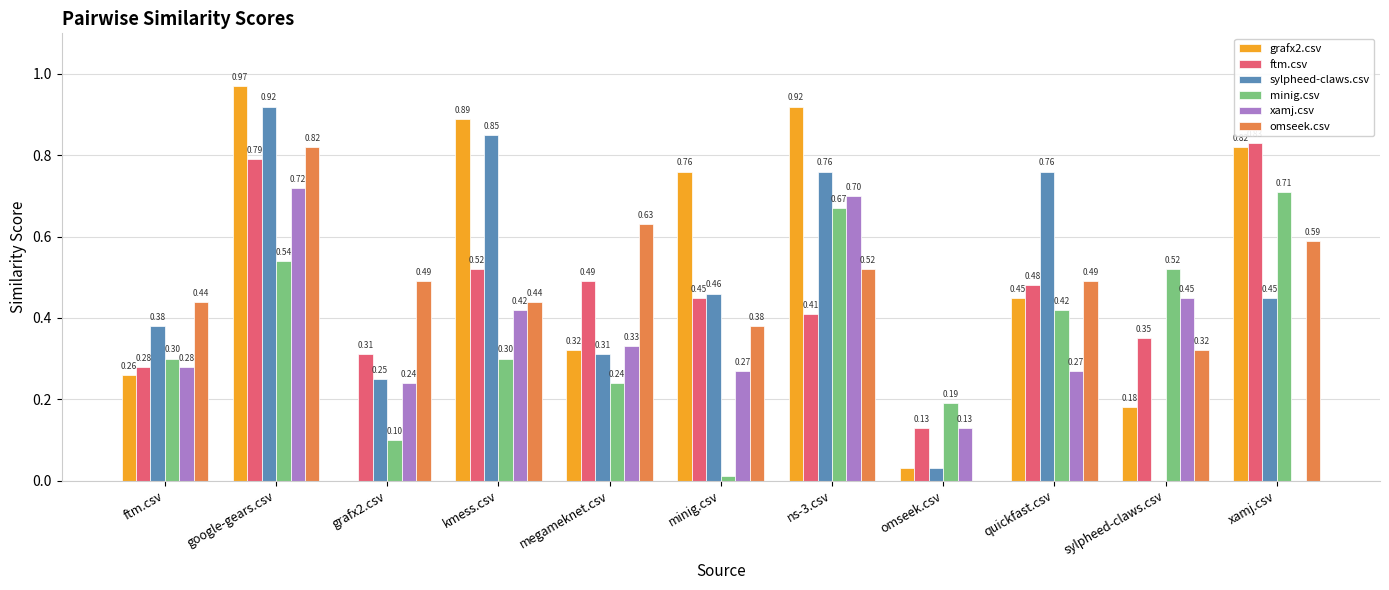

Which label corresponds to the largest value in the chart?

google-gears.csv